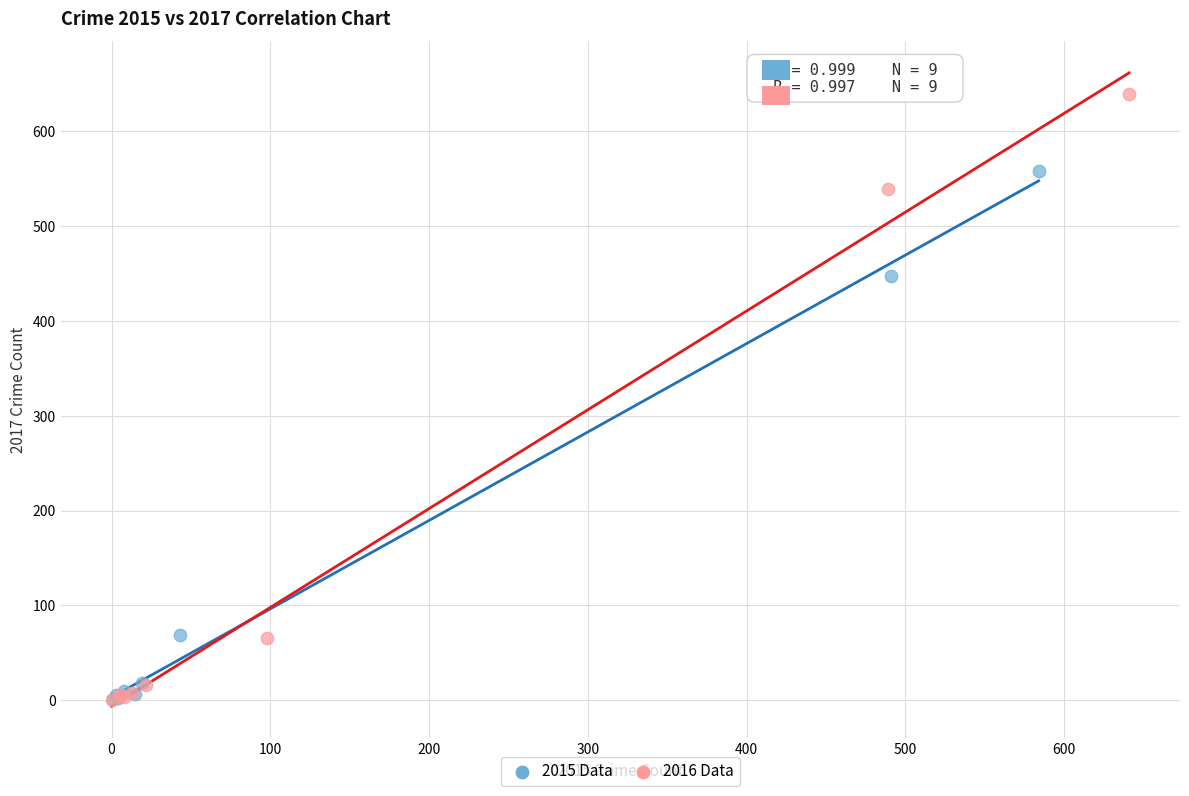

Which series has the largest Y range (max minus min)?

2016 Data